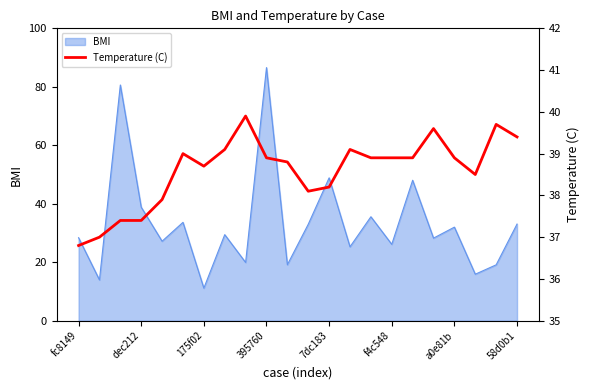

Does the chart display data point markers on the line(s)?

No